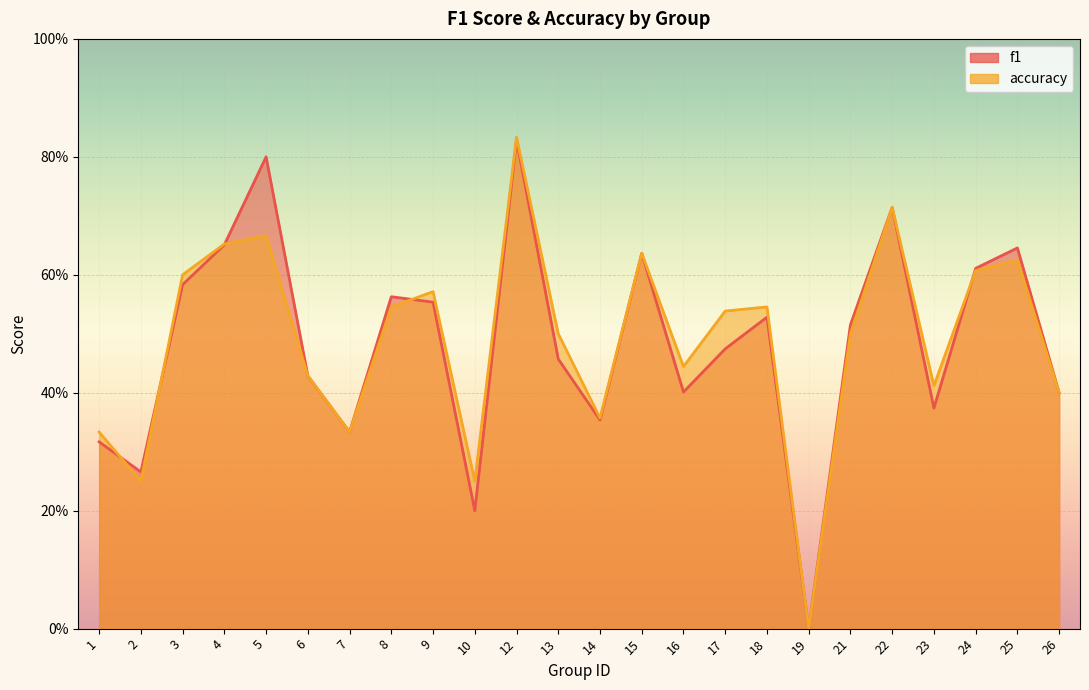

Which has a higher value, 22 or 25?

22